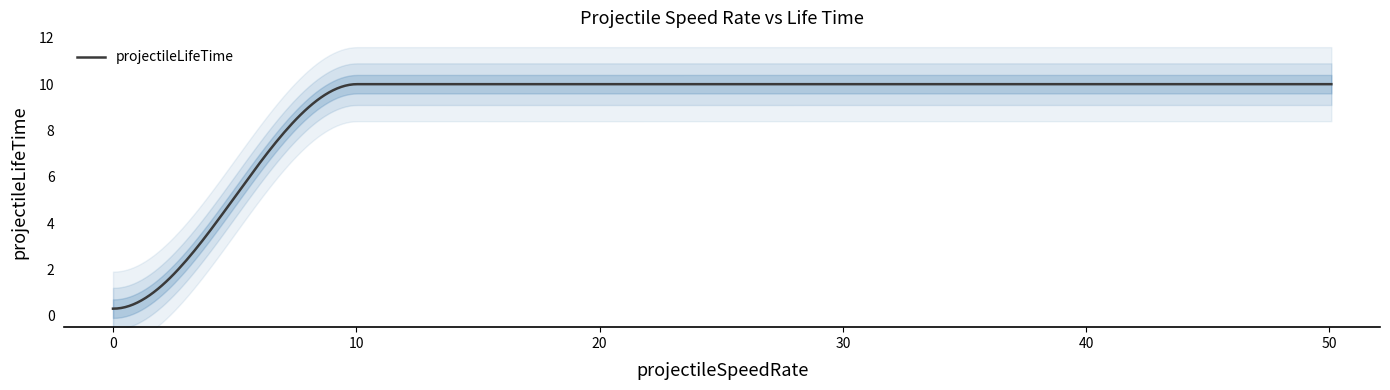

True or false: the data has more than 1 interior local peaks.

False